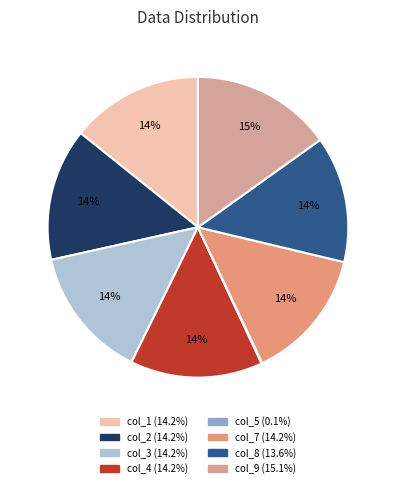

Does any single category account for the majority?

No